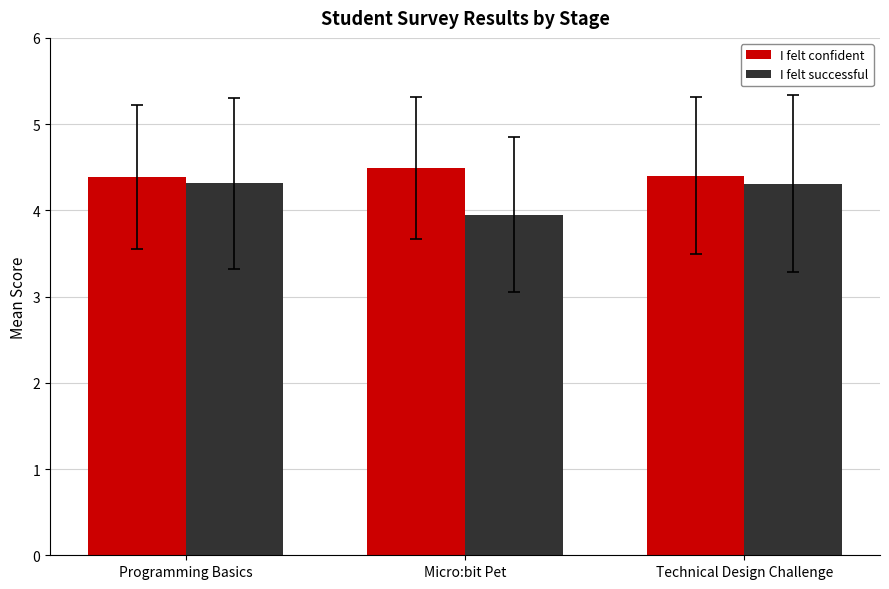

What are all the series names shown in the legend?

I felt confident, I felt successful